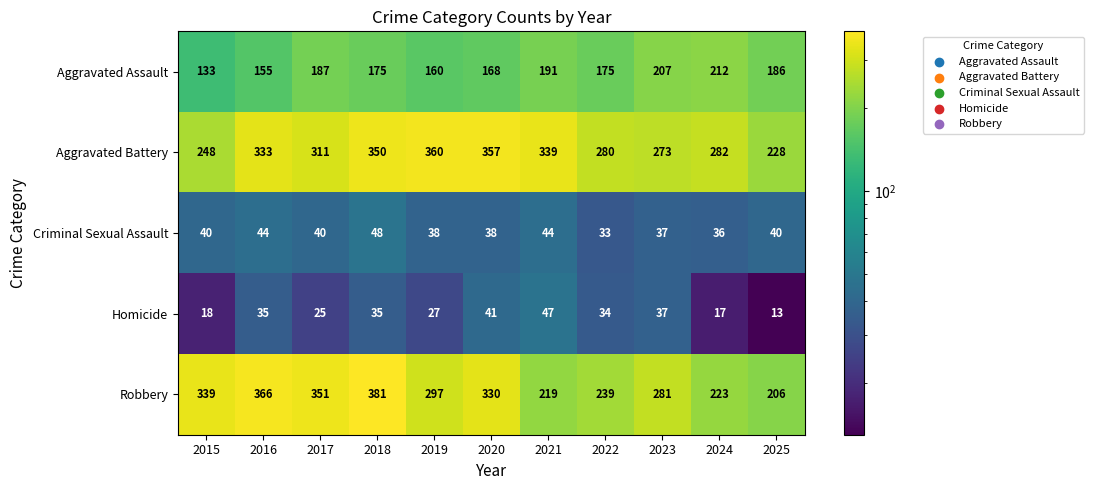

What is the difference between the highest and lowest values at 2016?

331